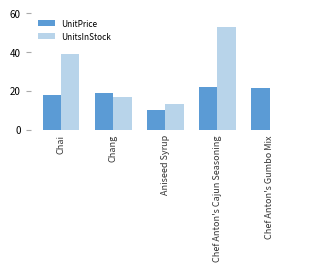

Does the chart contain stacked bars?

No